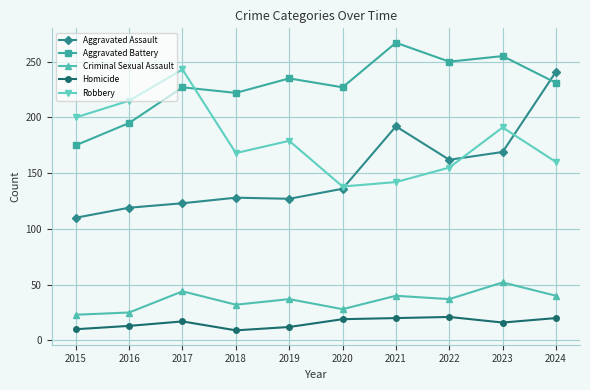

What value does the Criminal Sexual Assault series have at 2023?

52